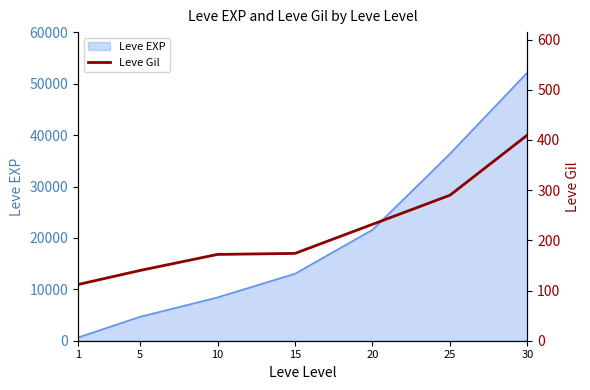

True or false: the data has more than 2 interior local peaks.

False